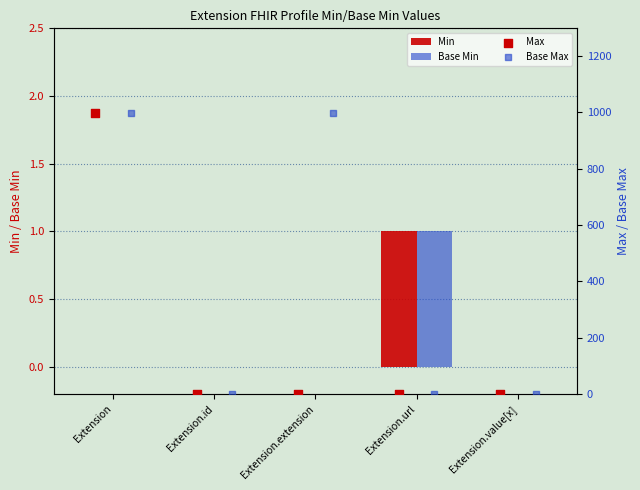

The Base Min series shows 0 at Extension.extension. True or false?

True